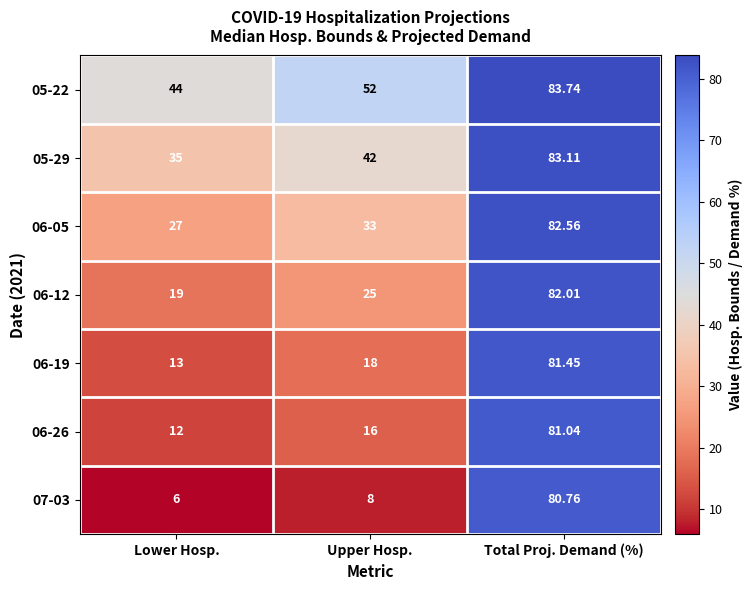

At which label does 06-19 reach its minimum?

Lower Hosp.